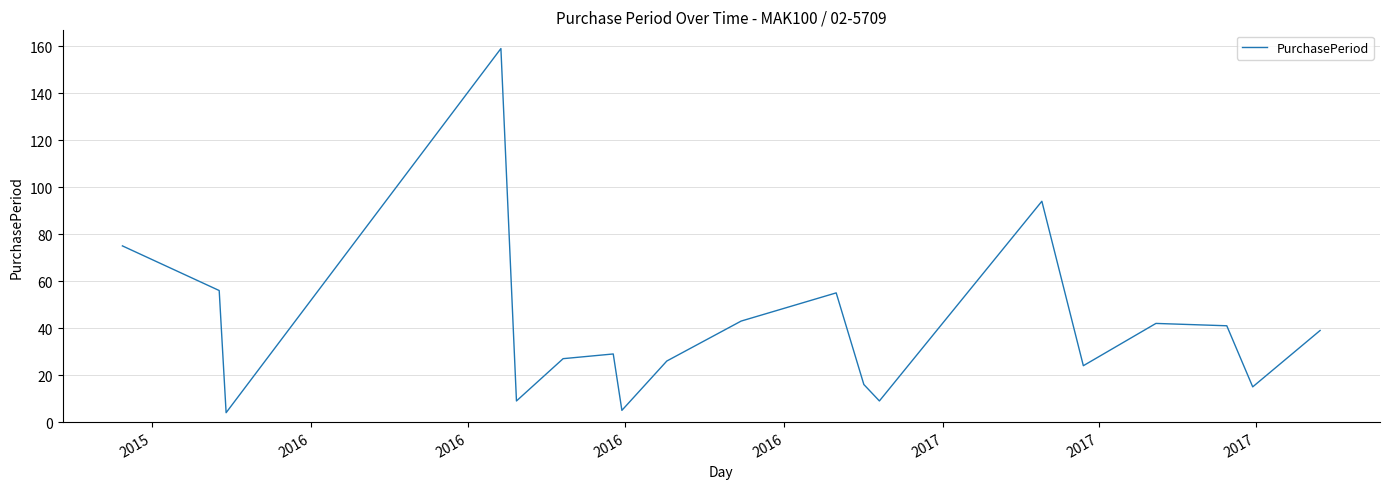

What is the difference between the maximum and second lowest values?

154